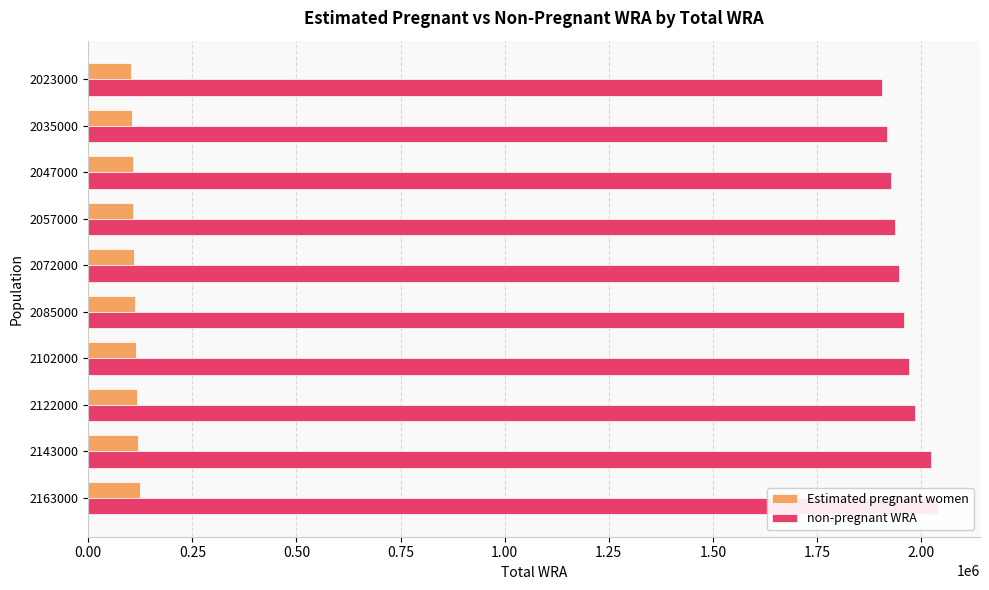

What is the difference between the second highest and minimum values in the Estimated pregnant women series?

16943